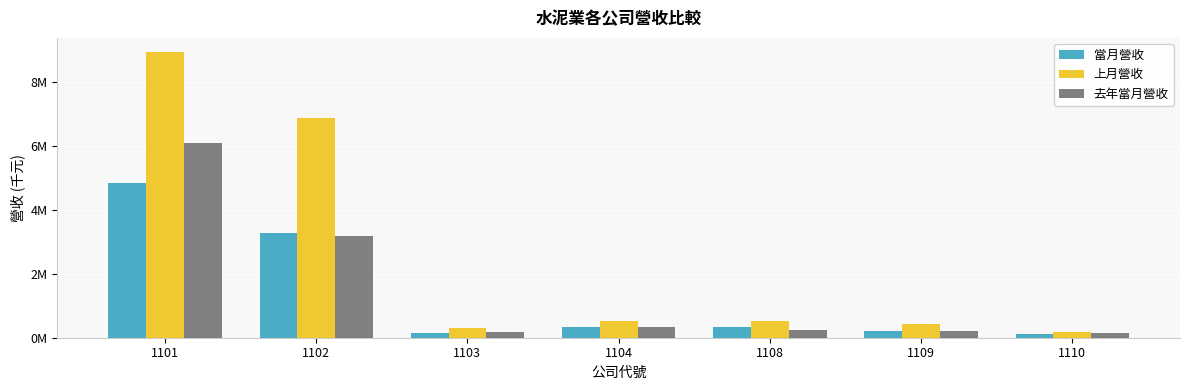

Does the chart contain stacked bars?

No